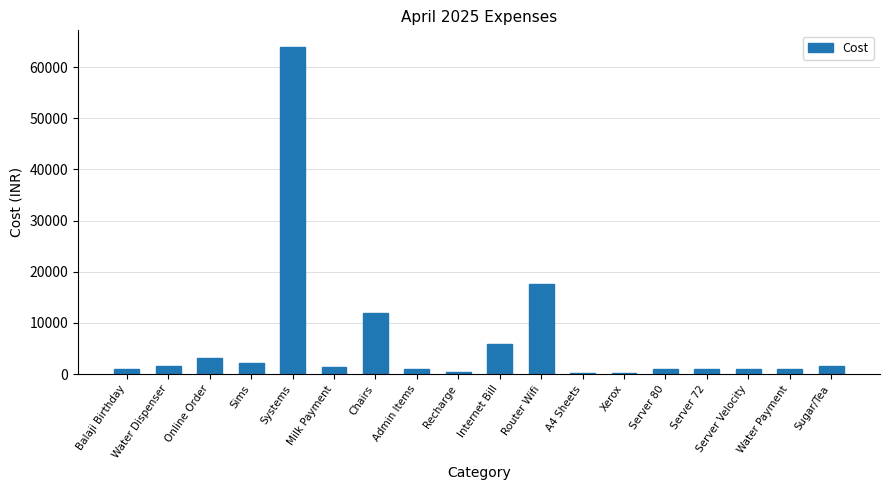

Between Router Wifi and Internet Bill, which is larger?

Router Wifi